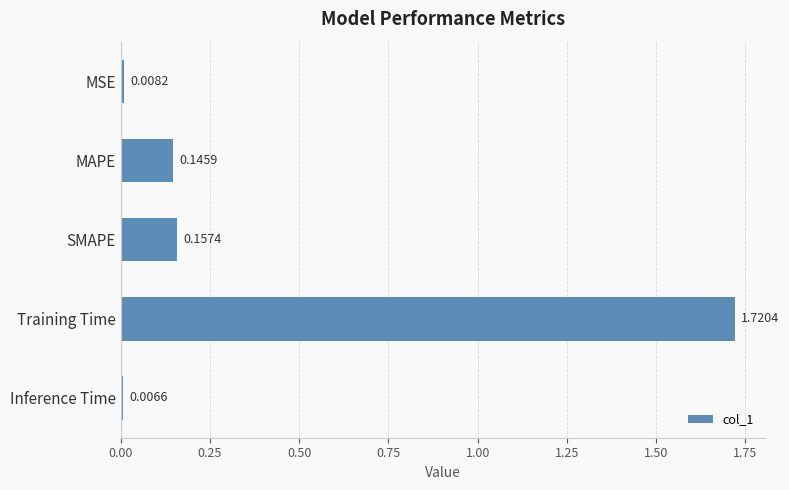

Where is the data nearest to the value 0?

Inference Time